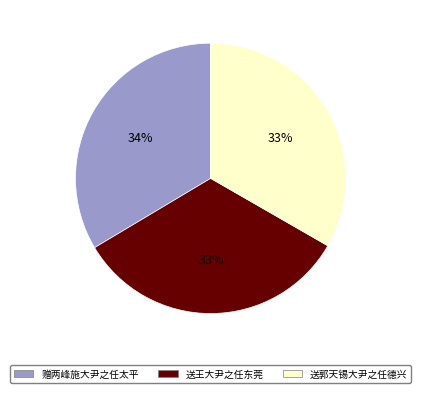

Approximately how many times larger is the value at 送王大尹之任东莞 compared to 赠两峰施大尹之任太平?

1.0